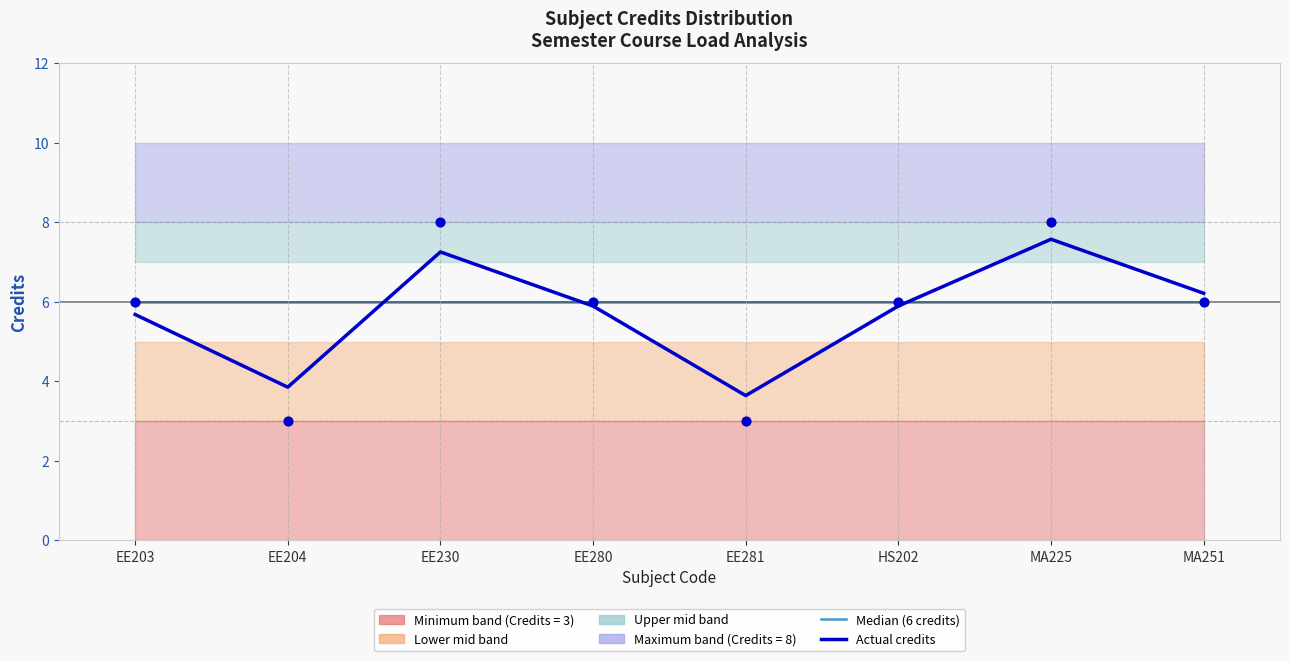

Which series has the largest Y range (max minus min)?

Credits (observed)